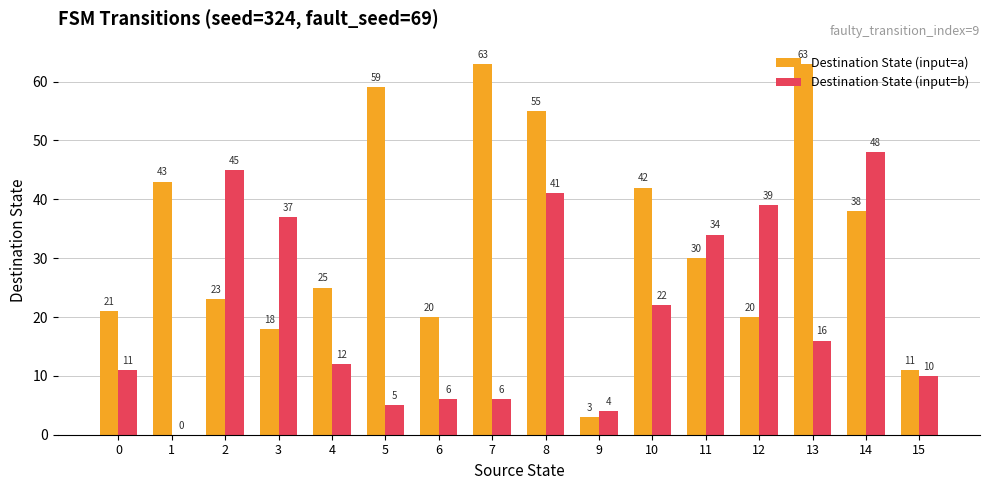

Which series changed the most between 1 and 15?

Destination State (input=a)